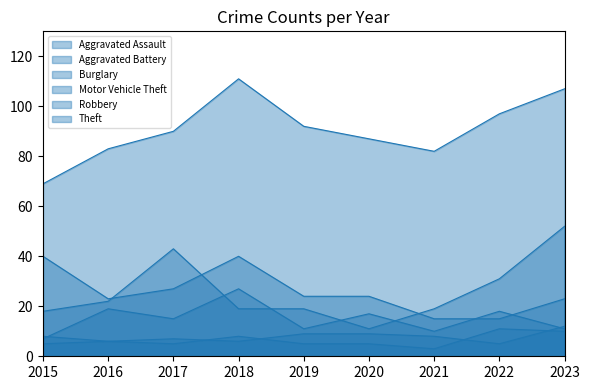

Reading right to left, extract all data points from this chart.

Aggravated Assault: 2023=12	2022=5	2021=8	2020=9	2019=9	2018=6	2017=7	2016=6	2015=5
Aggravated Battery: 2023=10	2022=11	2021=3	2020=5	2019=5	2018=8	2017=5	2016=6	2015=8
Burglary: 2023=23	2022=15	2021=15	2020=24	2019=24	2018=40	2017=27	2016=23	2015=40
Motor Vehicle Theft: 2023=52	2022=31	2021=19	2020=11	2019=19	2018=19	2017=43	2016=22	2015=18
Robbery: 2023=11	2022=18	2021=10	2020=17	2019=11	2018=27	2017=15	2016=19	2015=7
Theft: 2023=107	2022=97	2021=82	2020=87	2019=92	2018=111	2017=90	2016=83	2015=69